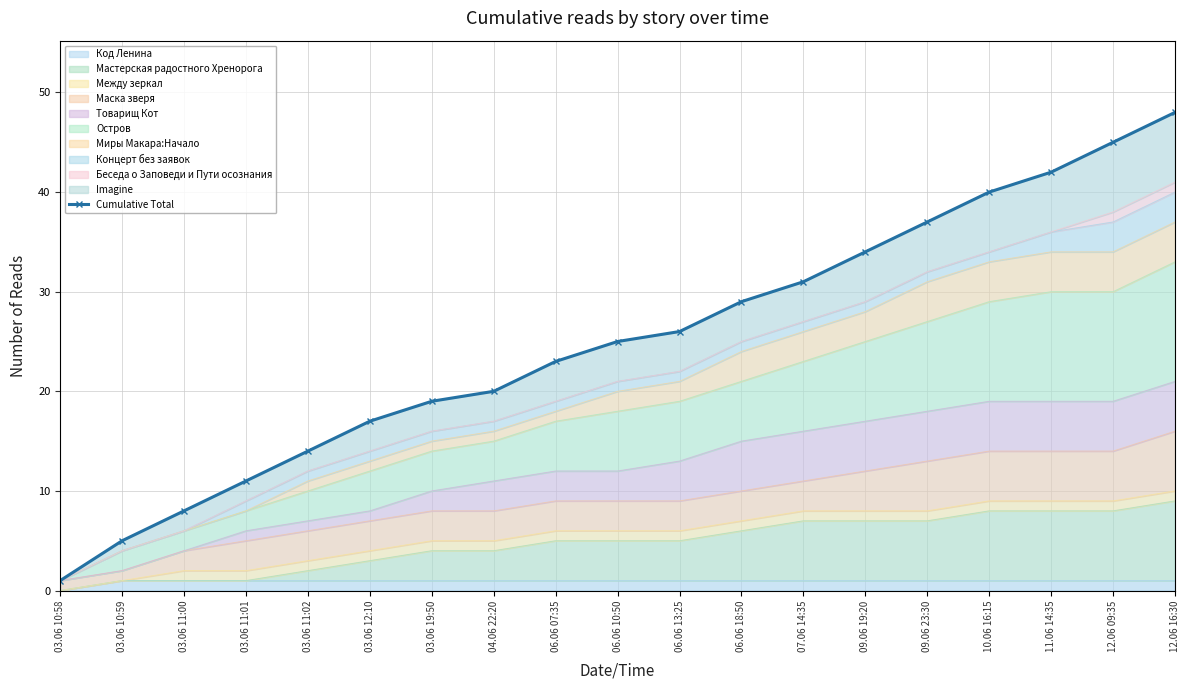

Which category has the lowest value across all series?

03.06 10:58